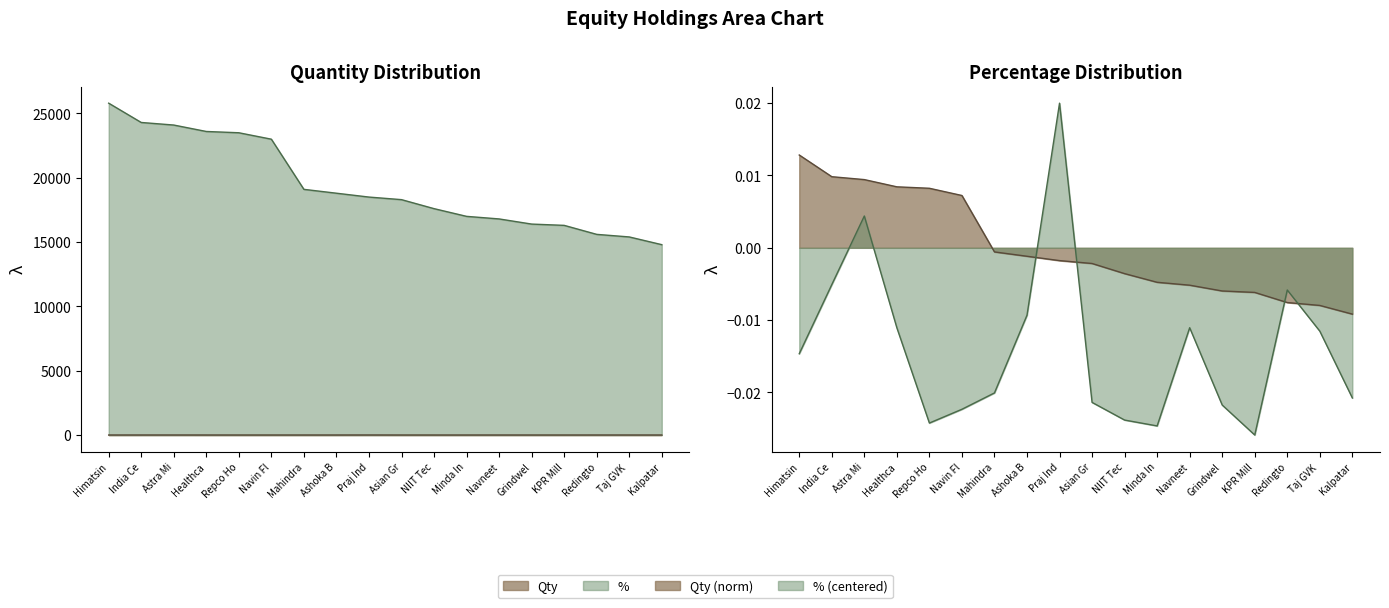

Between Astra Mi and Healthca, which is larger?

Astra Mi